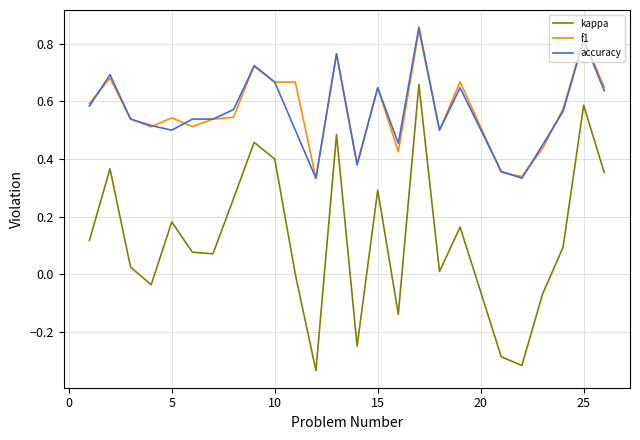

Which series has the largest range (max minus min)?

kappa